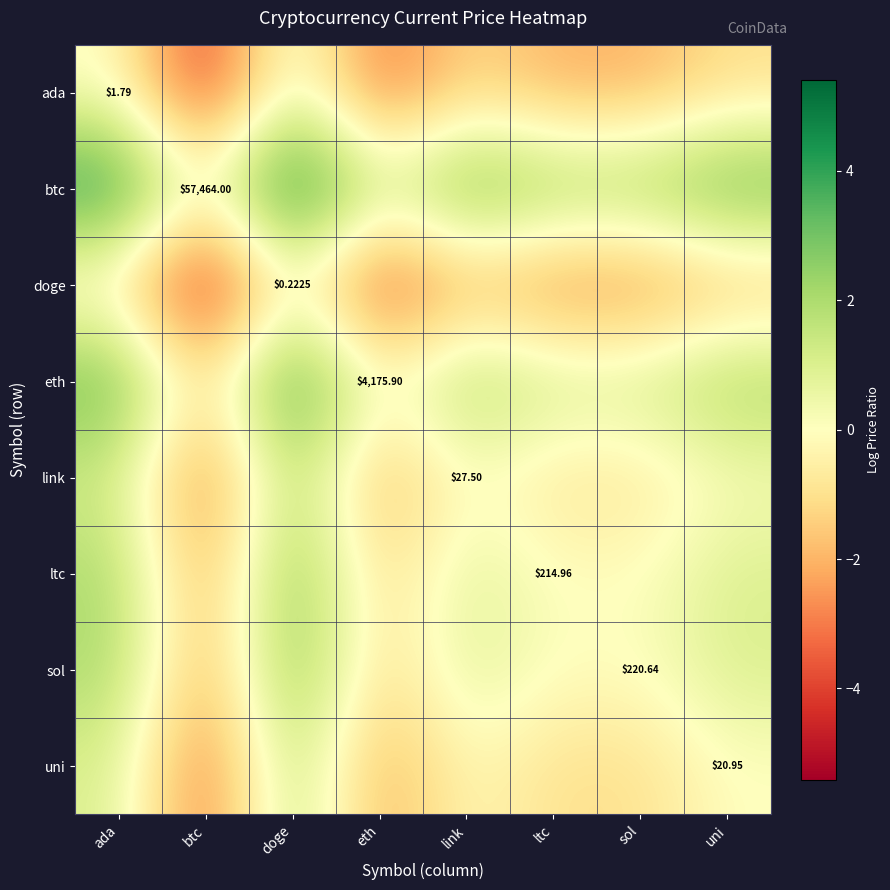

Is the value of ltc at uni greater than the value of link at eth?

Yes